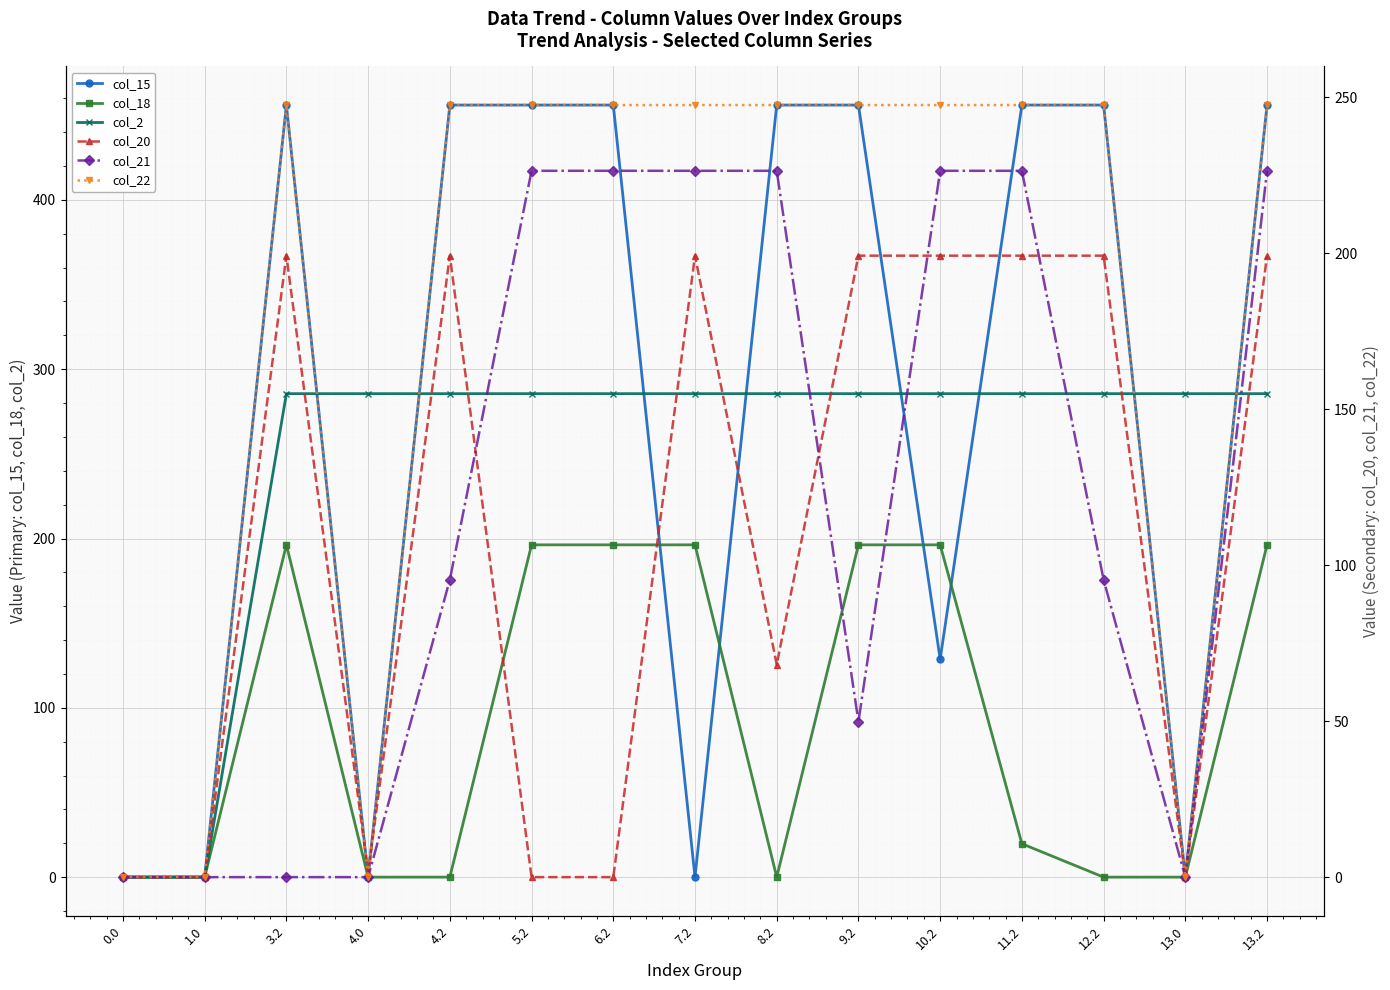

What is the label of the 14th point from the right?

1.0